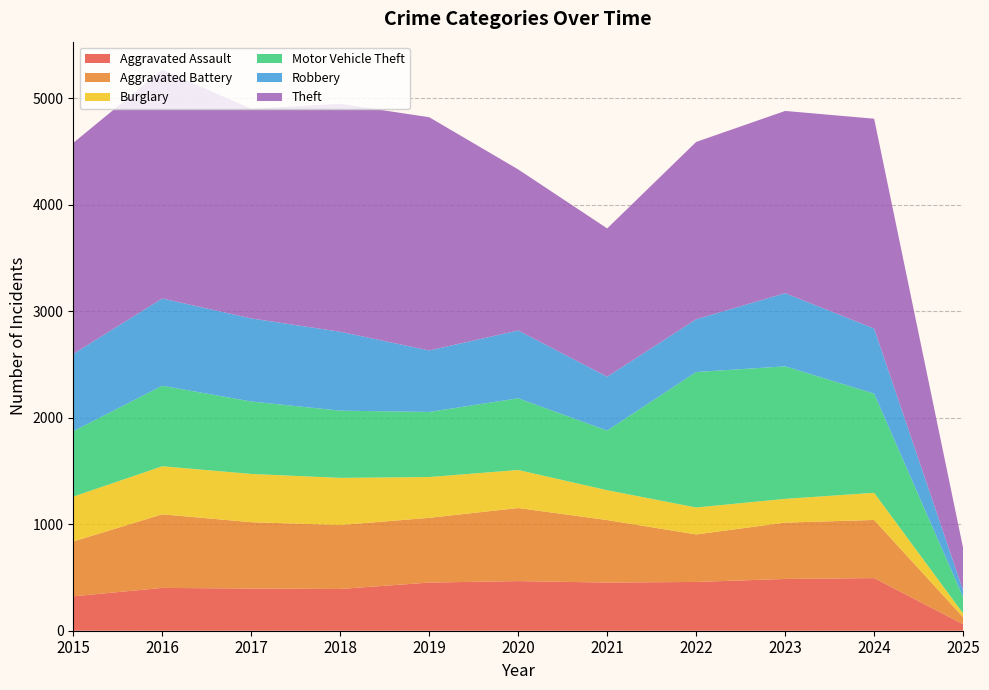

Reading right to left, extract all data points from this chart.

Aggravated Assault: 61	494	486	458	452	466	452	392	396	402	323
Aggravated Battery: 66	546	529	446	587	686	608	600	623	691	515
Burglary: 35	255	223	253	280	357	383	443	453	451	421
Motor Vehicle Theft: 153	931	1244	1272	560	673	611	631	680	756	614
Robbery: 63	611	687	495	506	637	577	741	780	819	726
Theft: 398	1970	1711	1665	1392	1512	2190	2140	1968	2148	1981